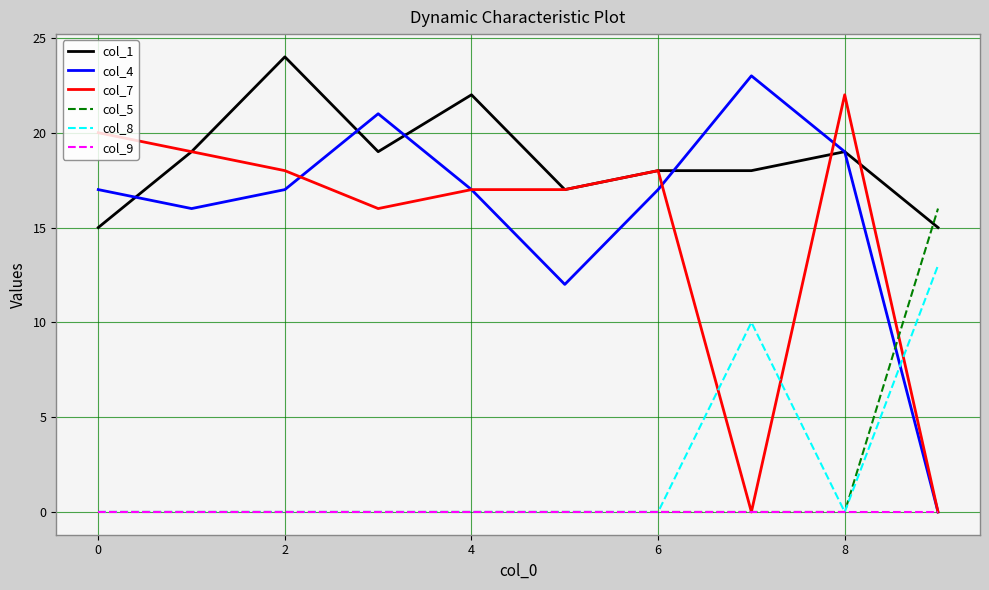

Which series has the largest total across all categories?

col_1